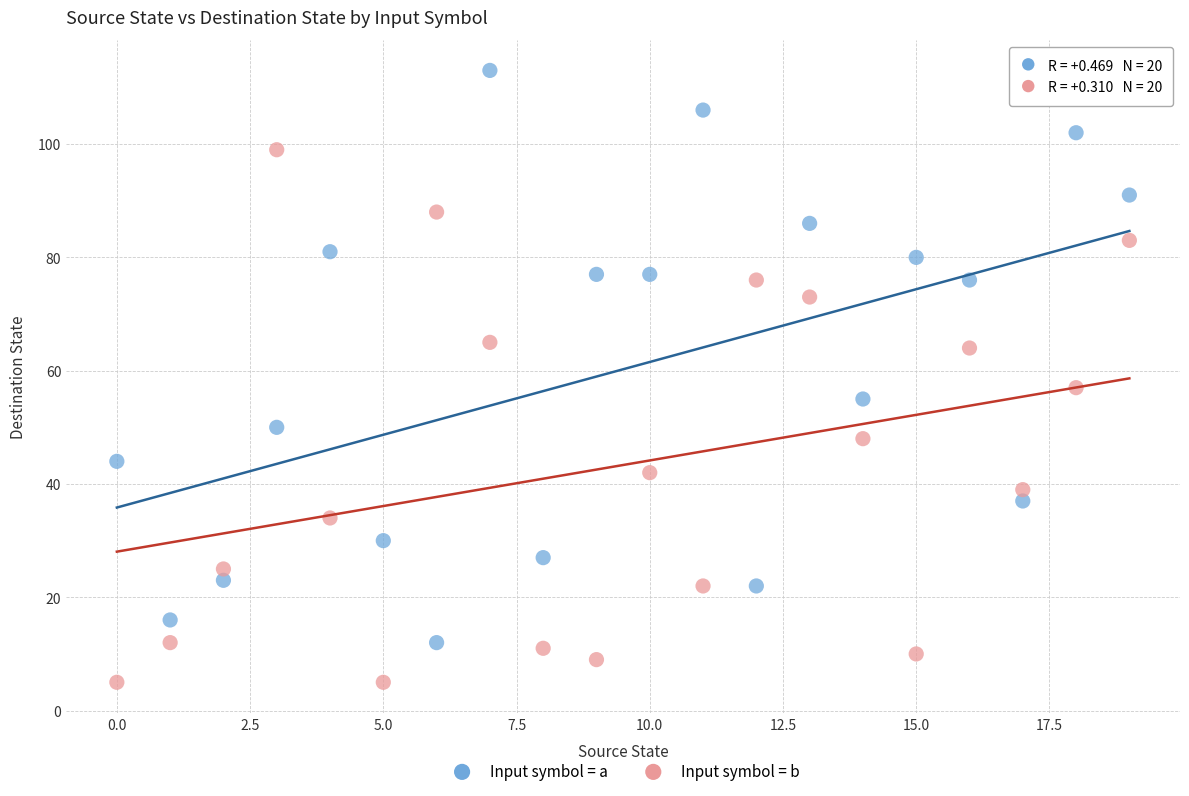

Which series reaches the minimum Y coordinate?

Input symbol = b